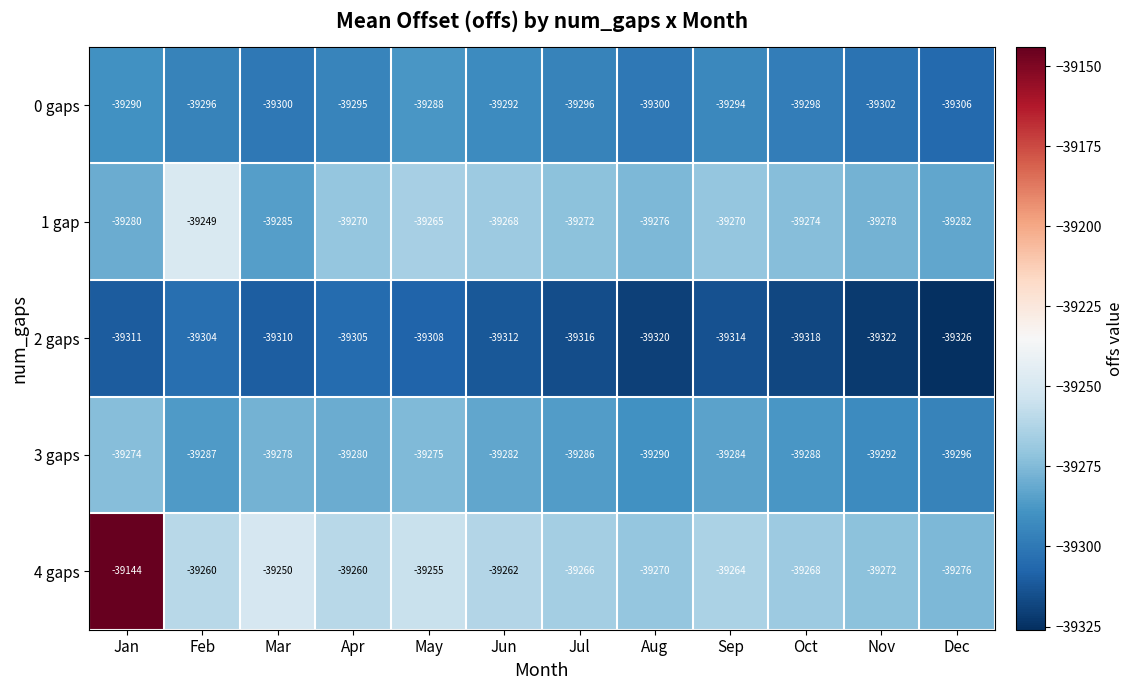

Rank the series at Oct from lowest to highest value.

2 gaps, 0 gaps, 3 gaps, 1 gap, 4 gaps